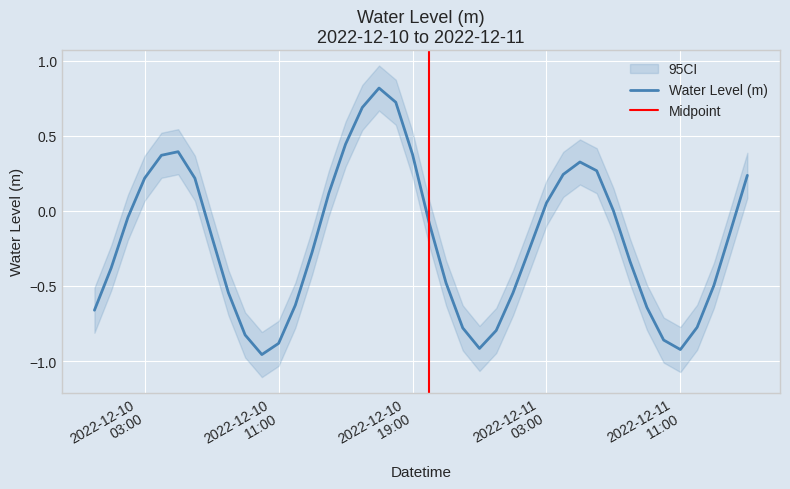

How many points are lower than both their immediate neighbors (excluding endpoints)?

3